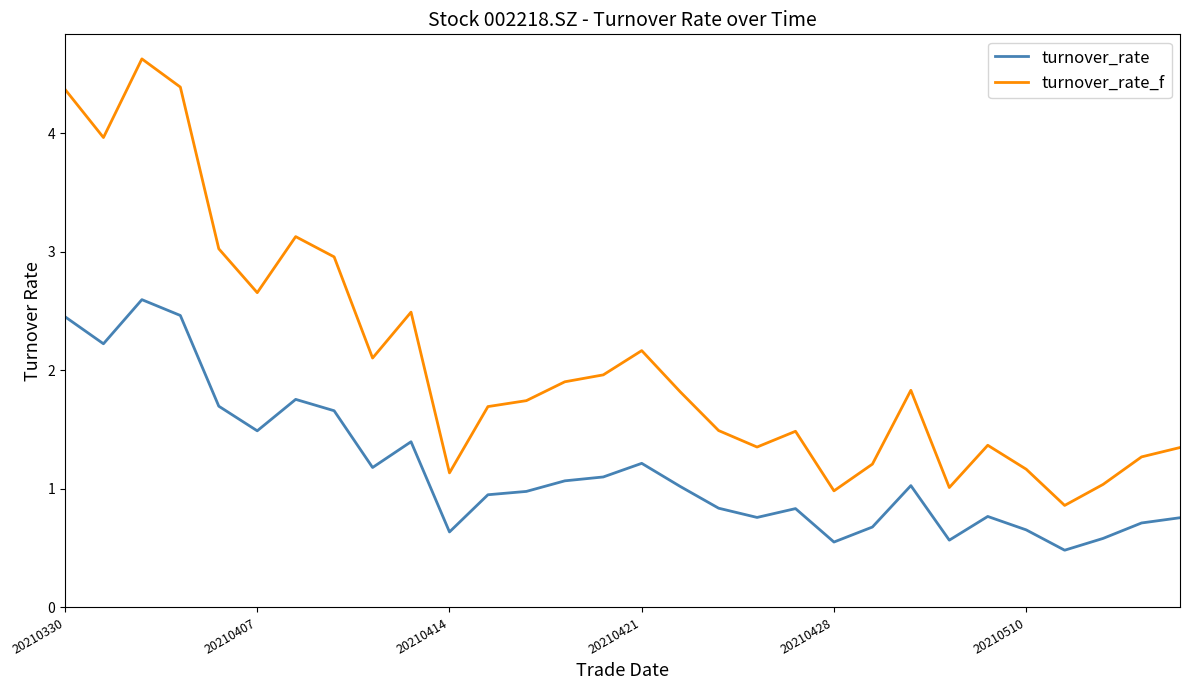

How many series are shown in this chart?

2